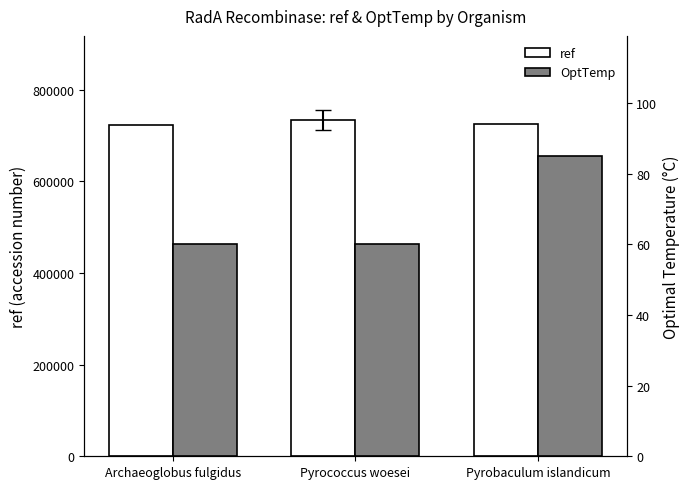

At which label does OptTemp reach its minimum?

Archaeoglobus fulgidus